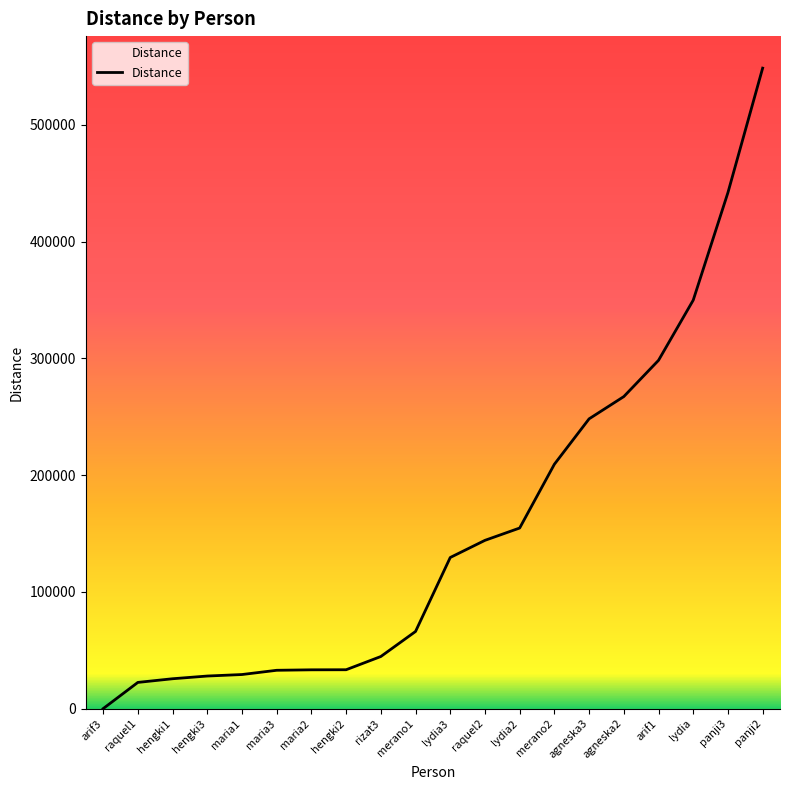

Is it true that the value at arif3 is 0.0?

True